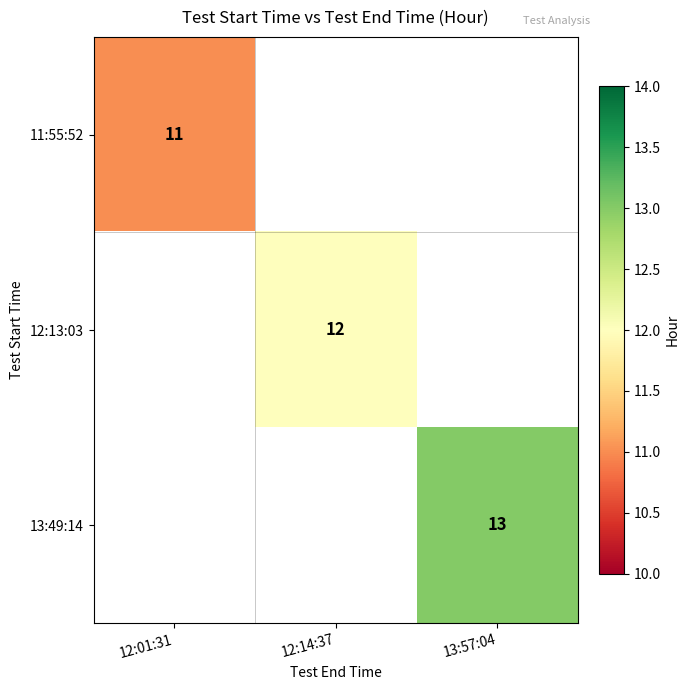

The value of 11:55:52 at 12:01:31 is 11. True or false?

True